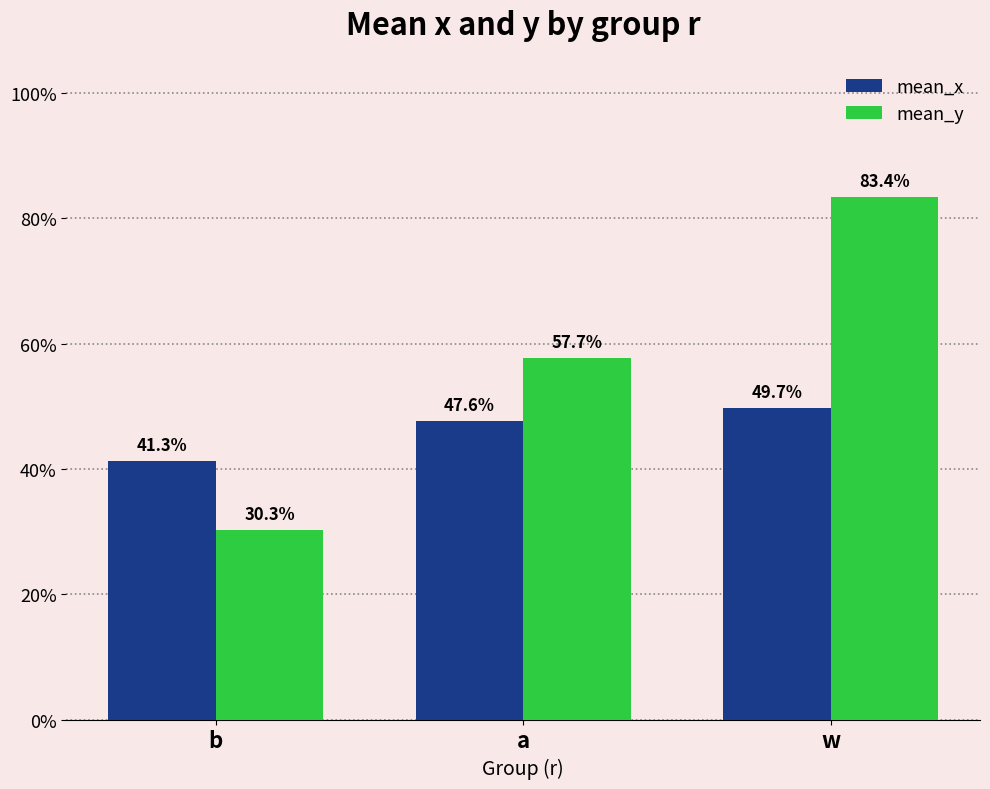

Rank the series by their average value, from highest to lowest.

mean_y, mean_x